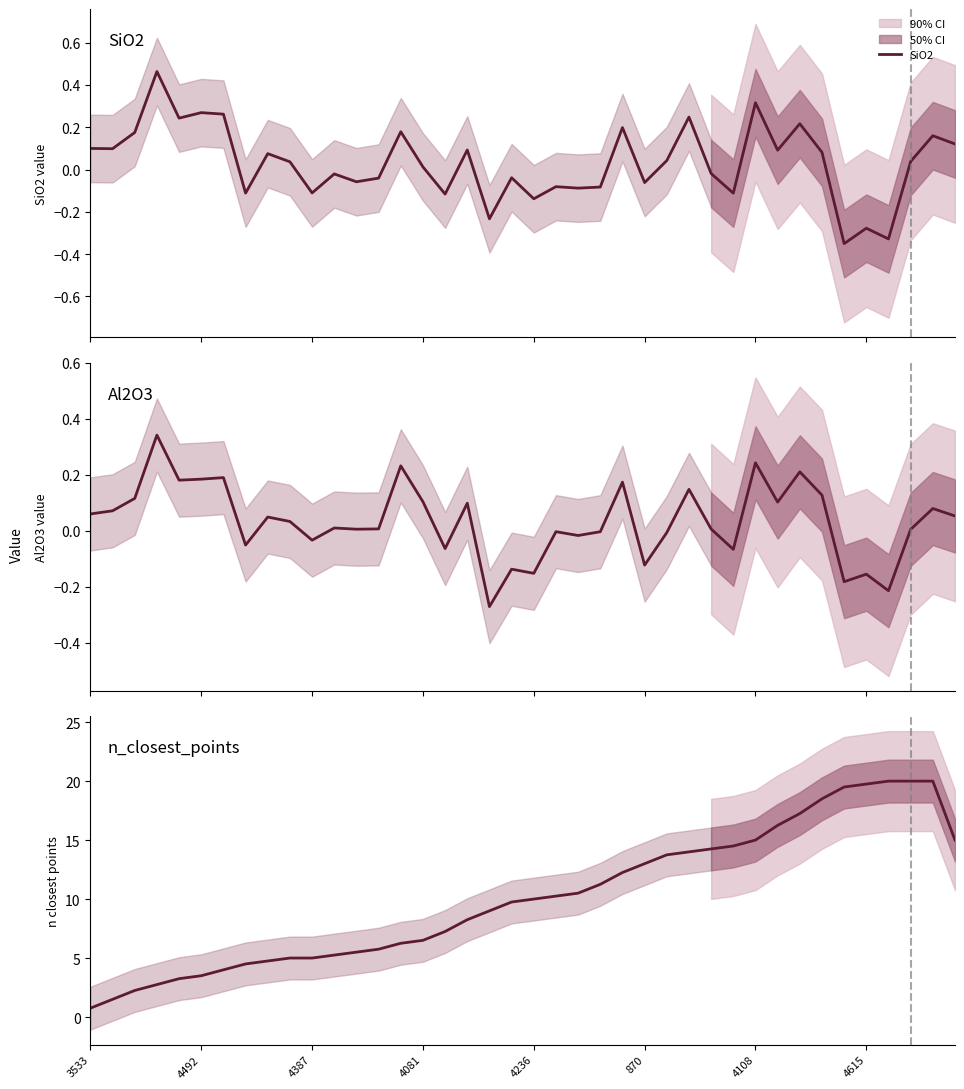

Where is Al2O3 nearest to the value 0?

21